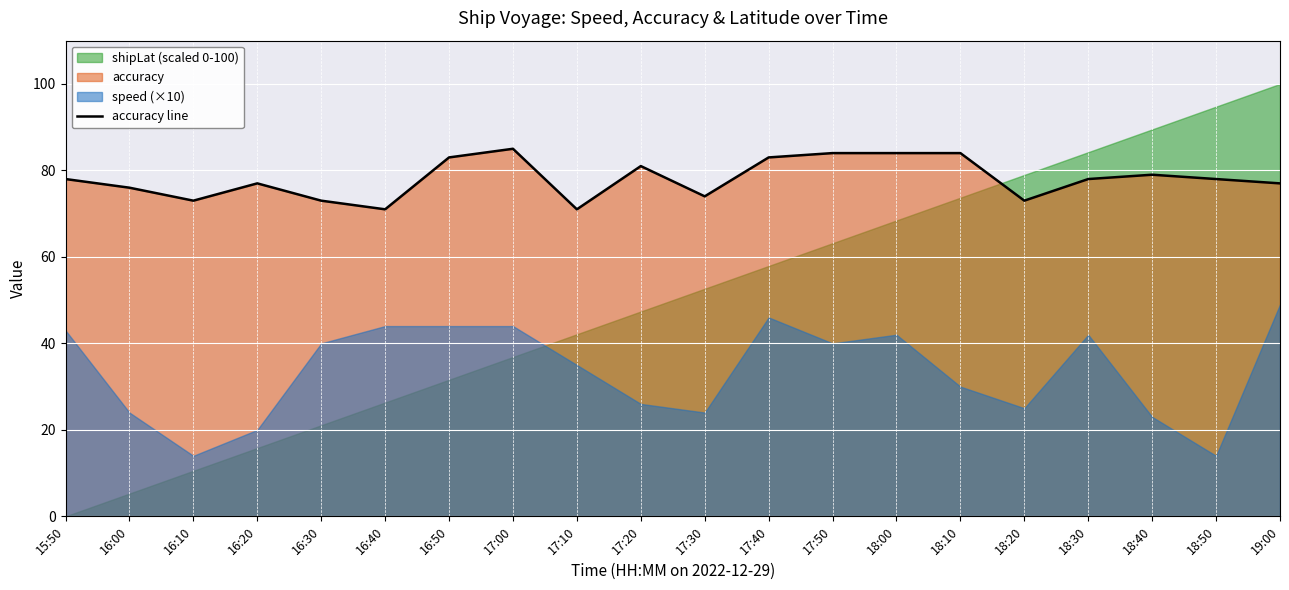

Reading right to left, what are all the values shown in this chart?

77	78	79	78	73	84	84	84	83	74	81	71	85	83	71	73	77	73	76	78